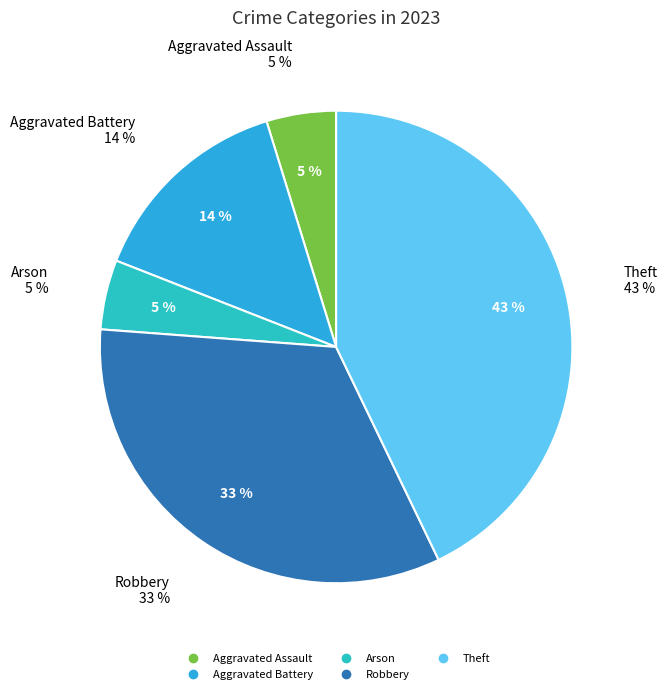

To the nearest percent, what is the combined percentage of Aggravated Battery and Theft?

57%